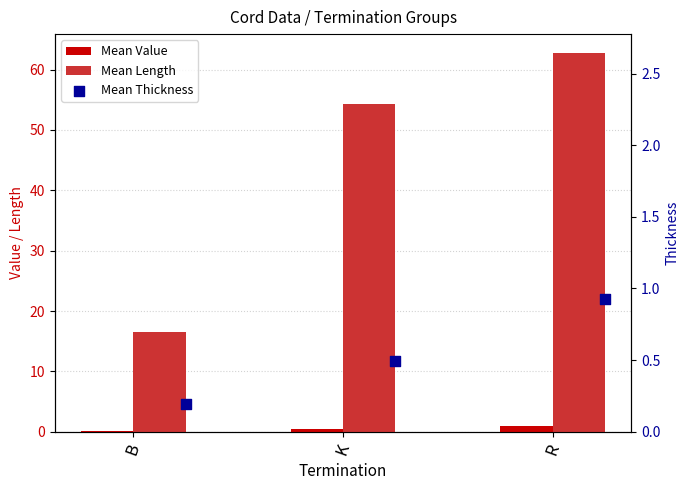

At which category is the sum across all series the highest?

R